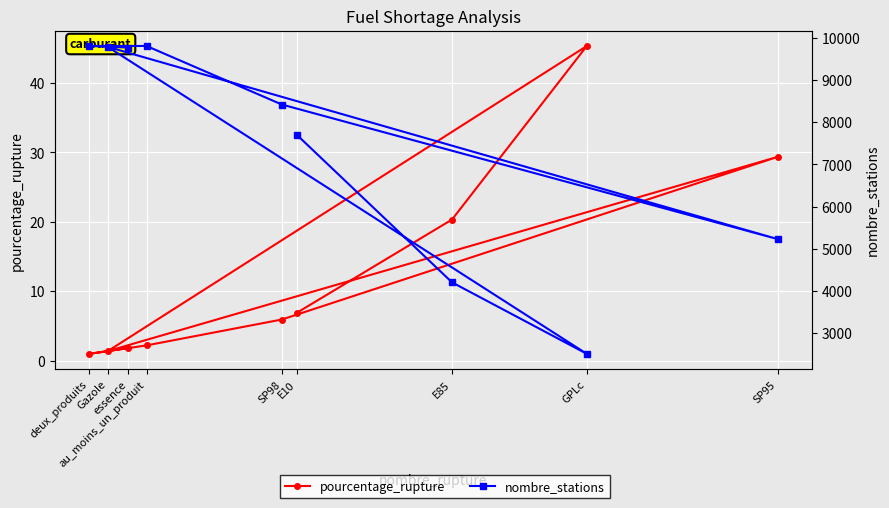

At how many categories does at least one series exceed 9429?

4